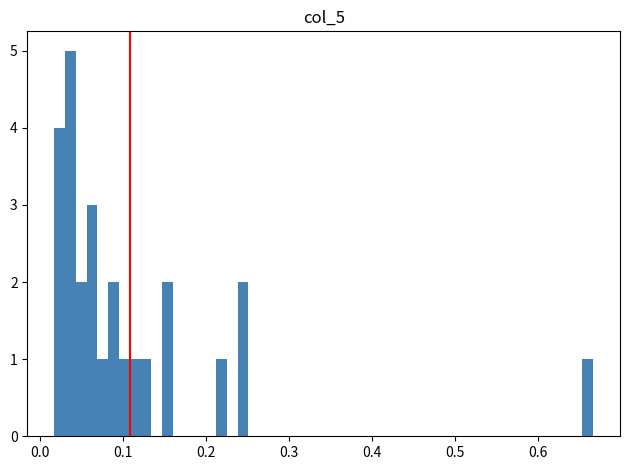

Around what value on the x-axis is the tallest bar? Give the approximate position of its centre, as read against the axis.

0.04